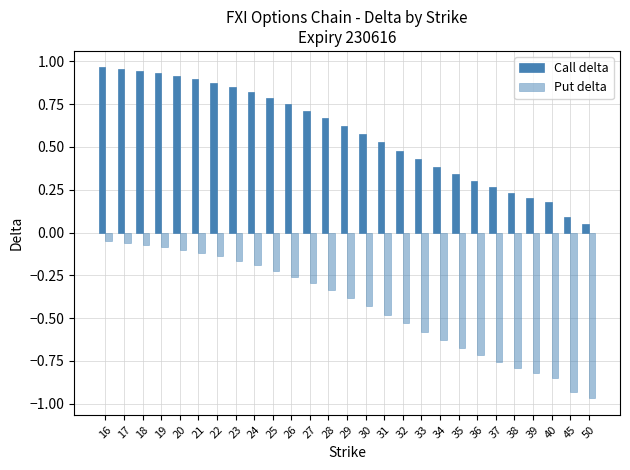

What is the sum of the Put delta values at 21 and 31?

-0.6